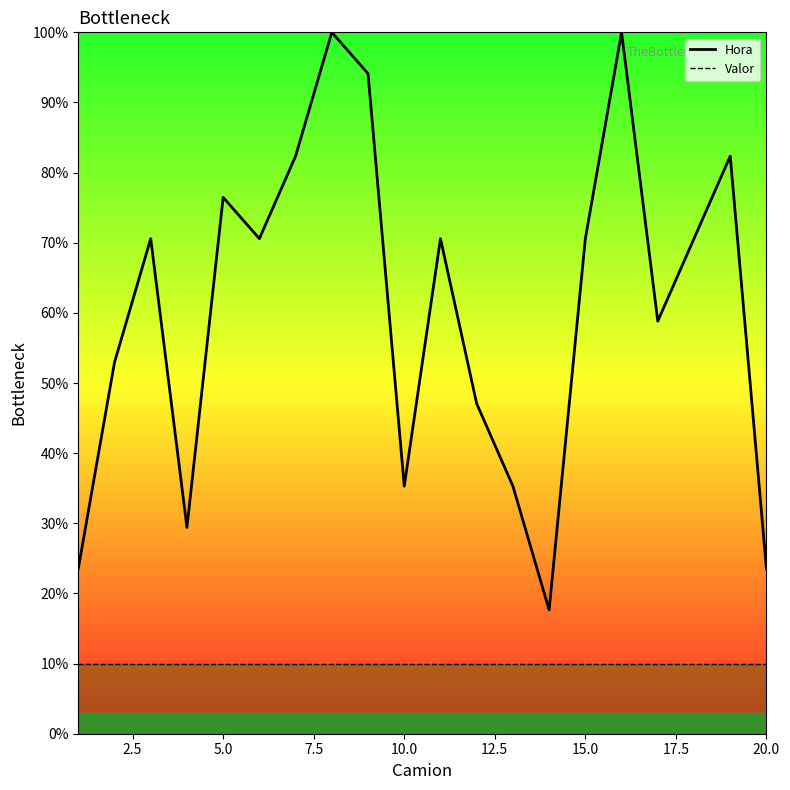

The Valor series shows 10.0 at 20.0. True or false?

True